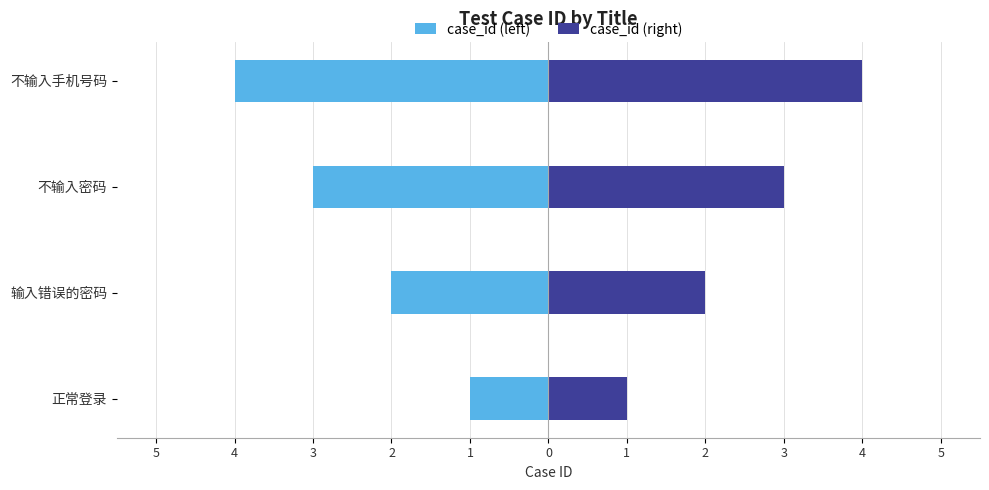

What is the value of the case_id (right) bar at the 1st from the left?

1